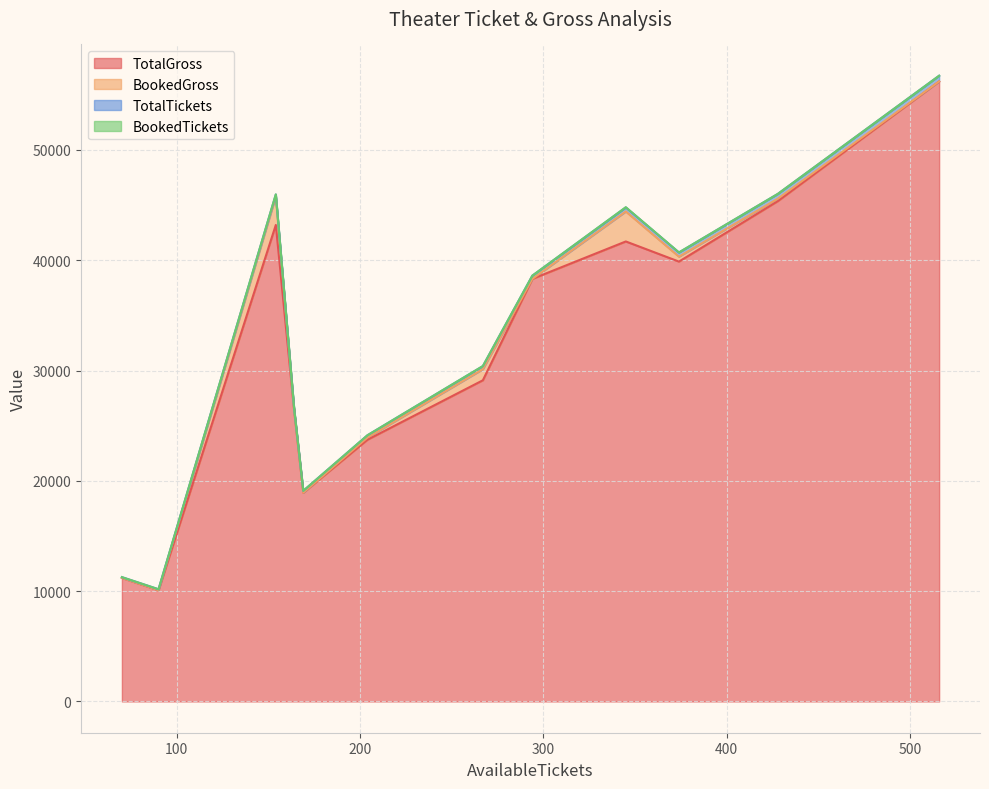

Is the value of BookedGross at METRO INOX CINEMA greater than the value of BookedTickets at PVR ICON Oberoi?

Yes